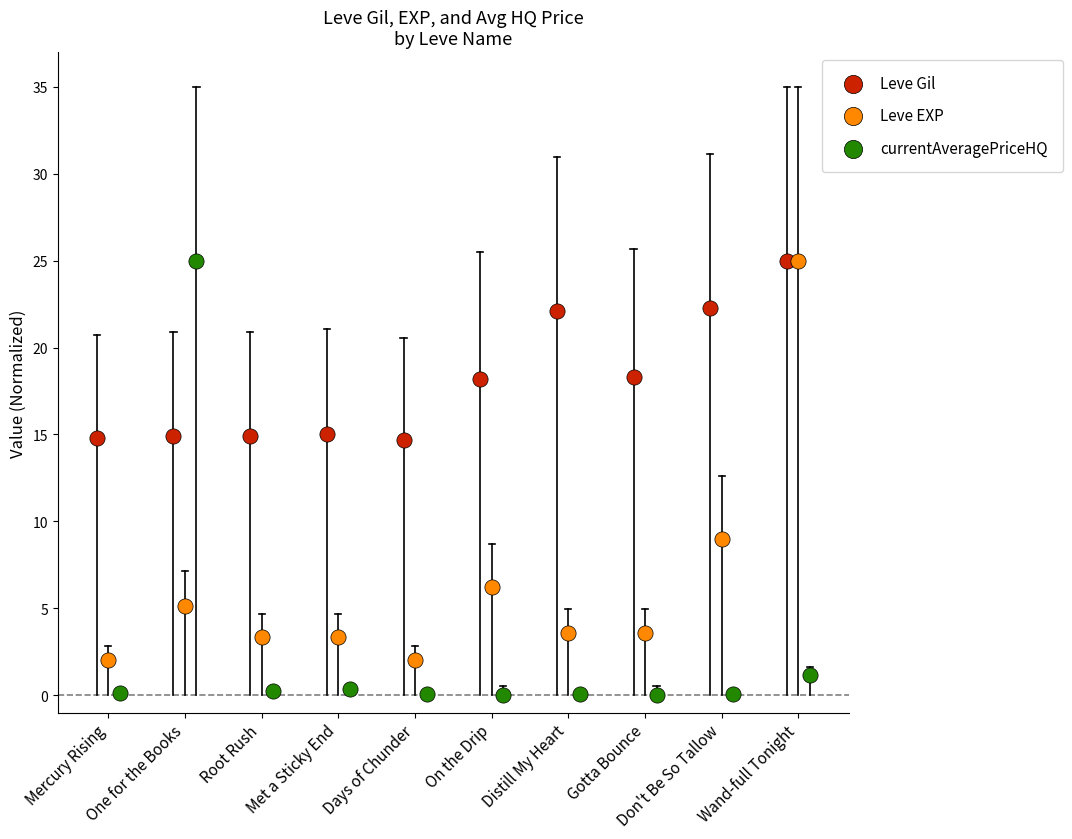

Which series contains the lowest Y value?

currentAveragePriceHQ